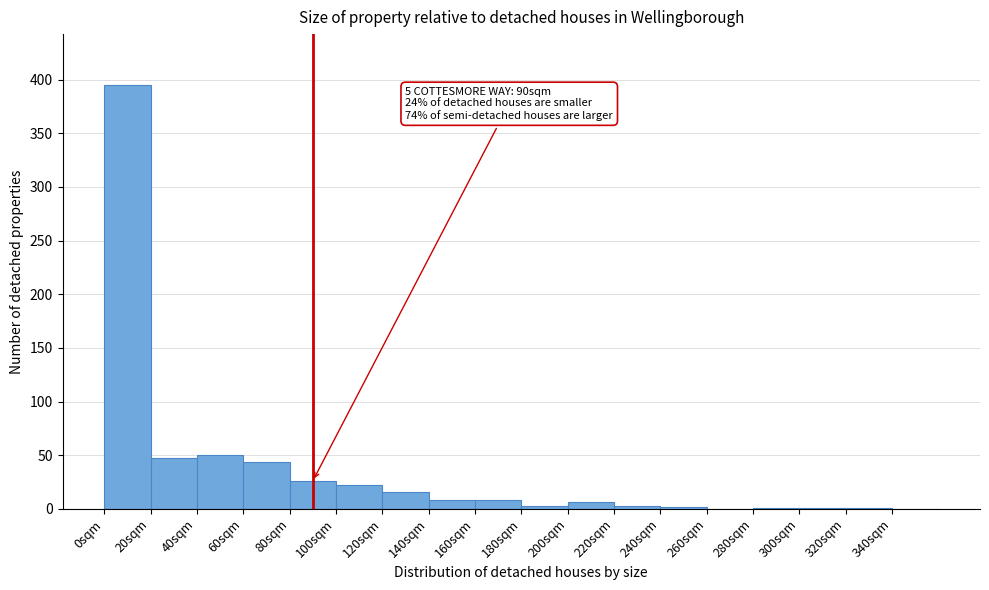

Over which range of the x-axis is the bar tallest?

0 to 20